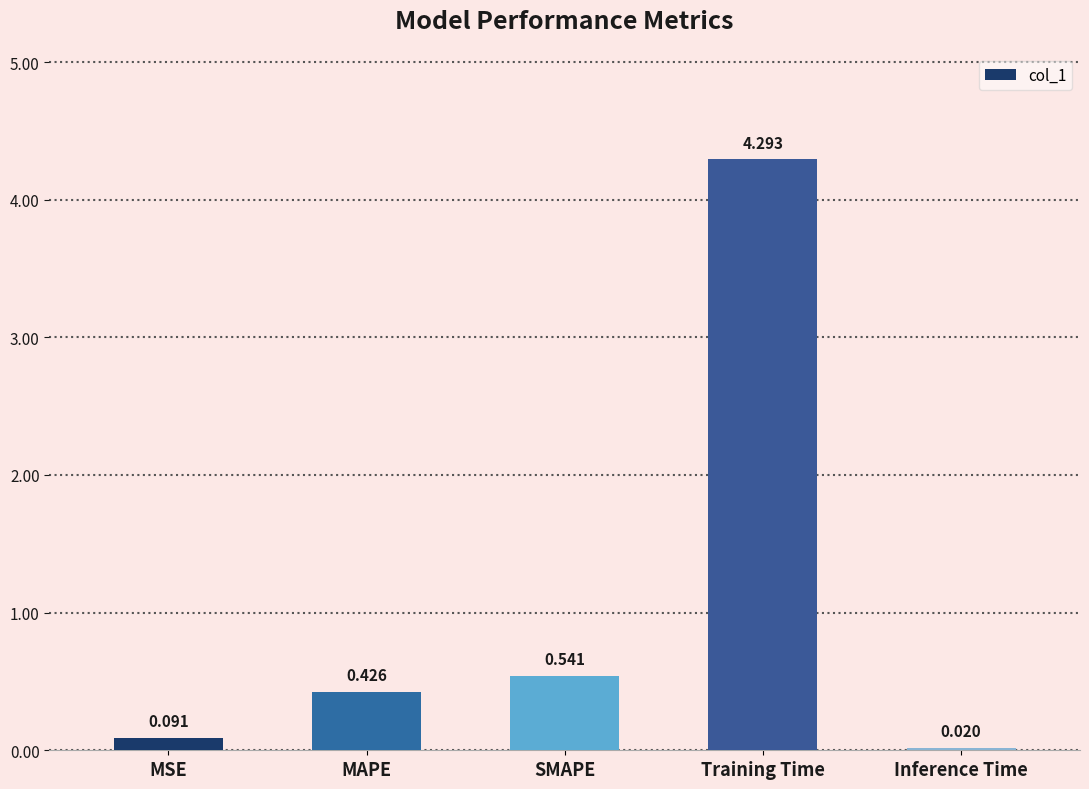

Which has a higher value, Inference Time or MAPE?

MAPE